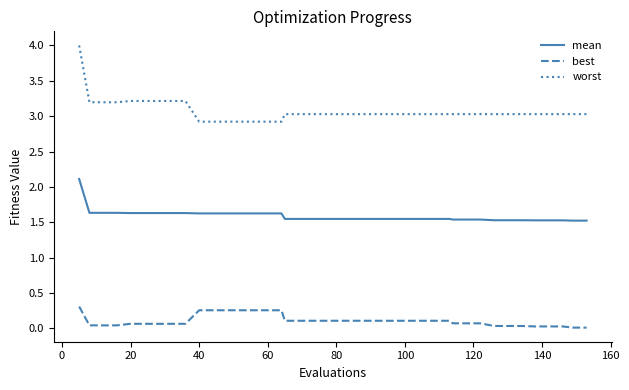

True or false: mean and worst cross at least once.

False